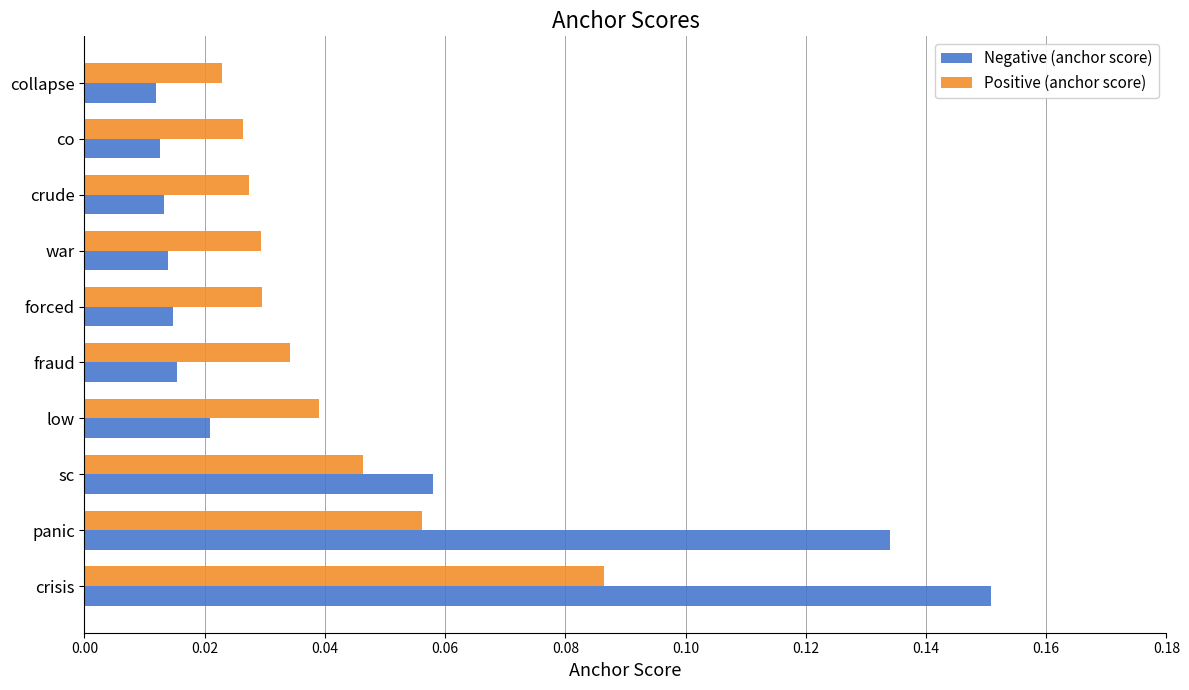

Is it true that Positive (anchor score) equals 0.1 at sc?

False